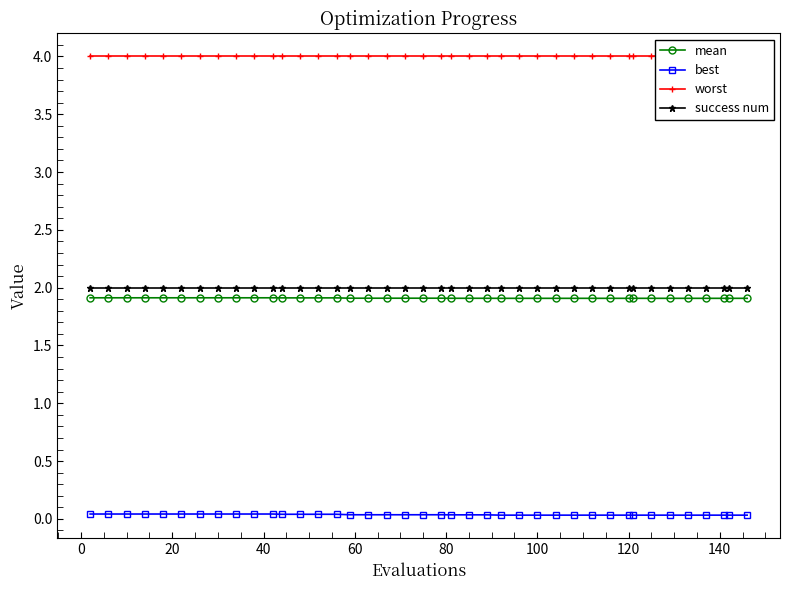

Reading right to left, extract all data points from this chart.

mean: 1.9	1.9	1.9	1.9	1.9	1.9	1.9	1.9	1.9	1.9	1.9	1.9	1.9	1.9	1.9	1.9	1.9	1.9	1.9	1.9	1.9	1.9	1.9	1.9	1.9	1.9	1.9	1.9	1.9	1.9	1.9	1.9	1.9	1.9	1.9	1.9	1.9	1.9	1.9	1.9
best: 0.0	0.0	0.0	0.0	0.0	0.0	0.0	0.0	0.0	0.0	0.0	0.0	0.0	0.0	0.0	0.0	0.0	0.0	0.0	0.0	0.0	0.0	0.0	0.0	0.0	0.0	0.0	0.0	0.0	0.0	0.0	0.0	0.0	0.0	0.0	0.0	0.0	0.0	0.0	0.0
worst: 4.0	4.0	4.0	4.0	4.0	4.0	4.0	4.0	4.0	4.0	4.0	4.0	4.0	4.0	4.0	4.0	4.0	4.0	4.0	4.0	4.0	4.0	4.0	4.0	4.0	4.0	4.0	4.0	4.0	4.0	4.0	4.0	4.0	4.0	4.0	4.0	4.0	4.0	4.0	4.0
success num: 2.0	2.0	2.0	2.0	2.0	2.0	2.0	2.0	2.0	2.0	2.0	2.0	2.0	2.0	2.0	2.0	2.0	2.0	2.0	2.0	2.0	2.0	2.0	2.0	2.0	2.0	2.0	2.0	2.0	2.0	2.0	2.0	2.0	2.0	2.0	2.0	2.0	2.0	2.0	2.0